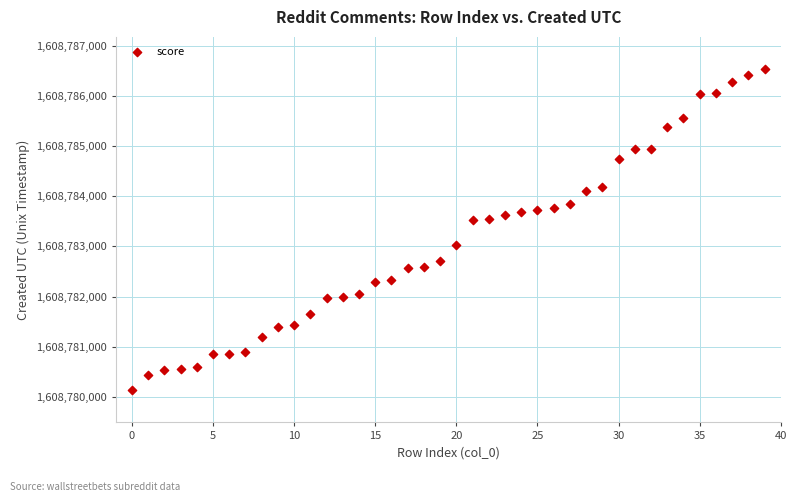

What is the range of Y values (max minus min)?

6397